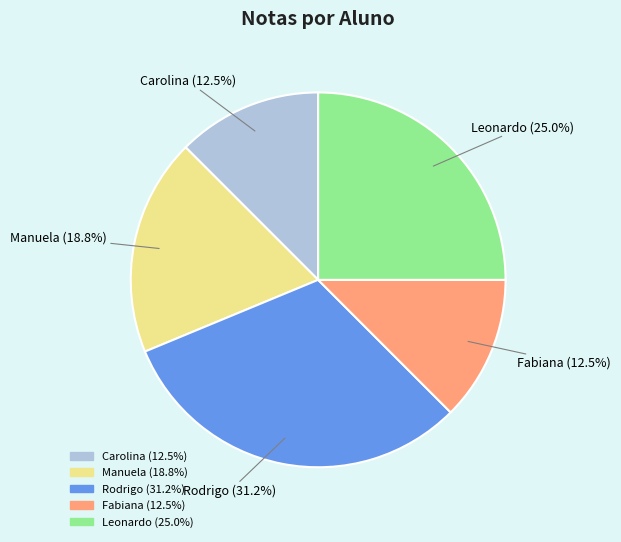

True or false: Carolina accounts for 2% of the total.

False